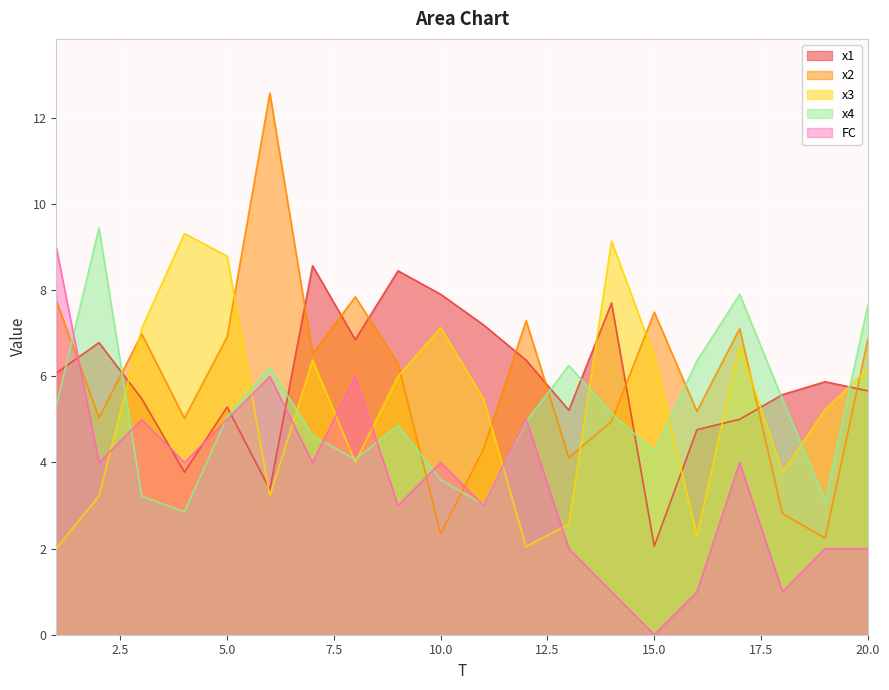

Which series has the largest range (max minus min)?

x2